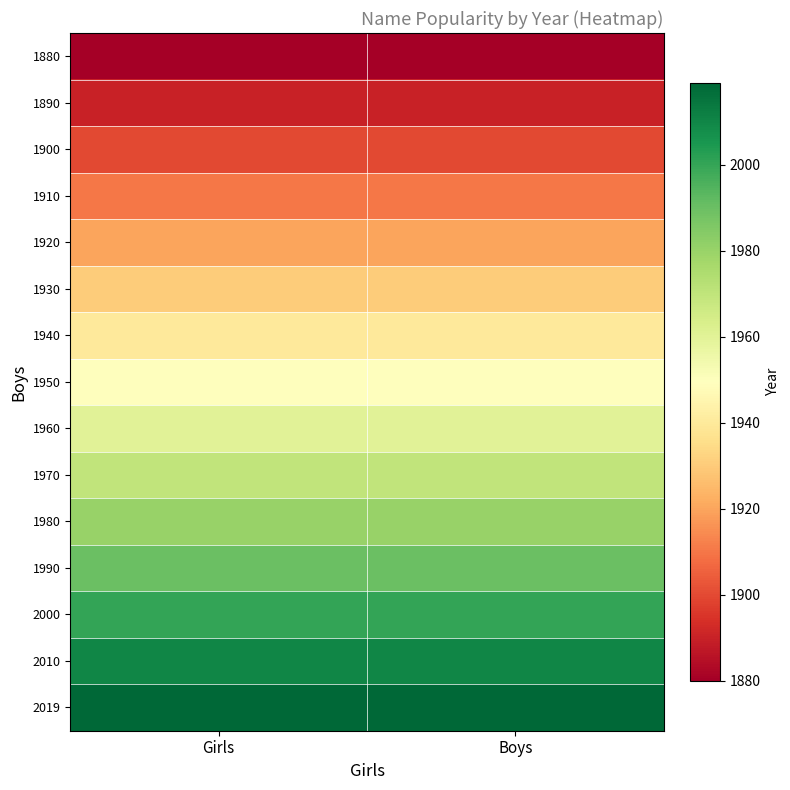

List the series in order of their peak value, lowest first.

1880, 1890, 1900, 1910, 1920, 1930, 1940, 1950, 1960, 1970, 1980, 1990, 2000, 2010, 2019